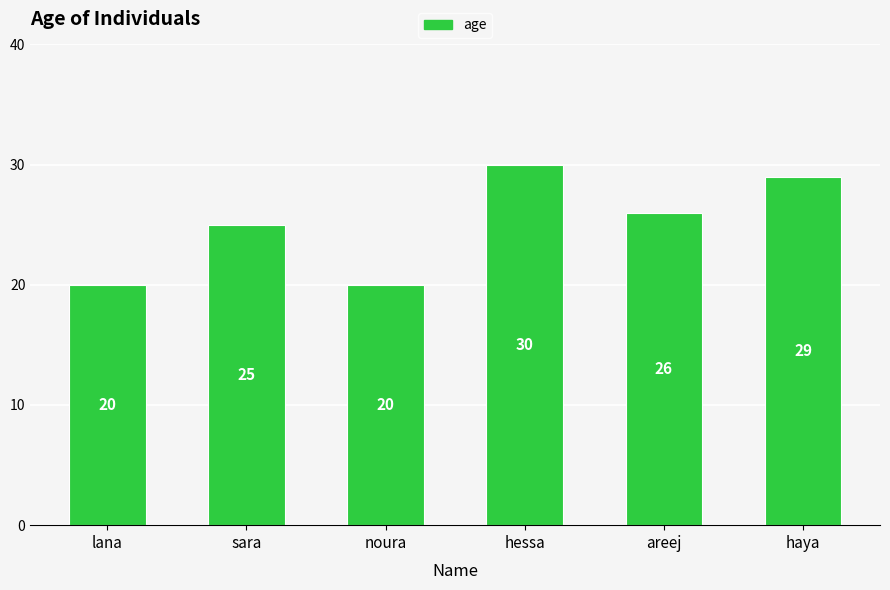

Reading left to right, list all the values displayed in this chart.

20	25	20	30	26	29